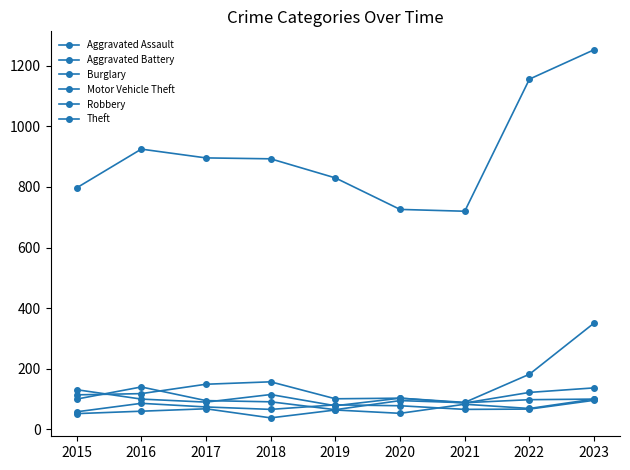

How many lines are shown in the chart?

6